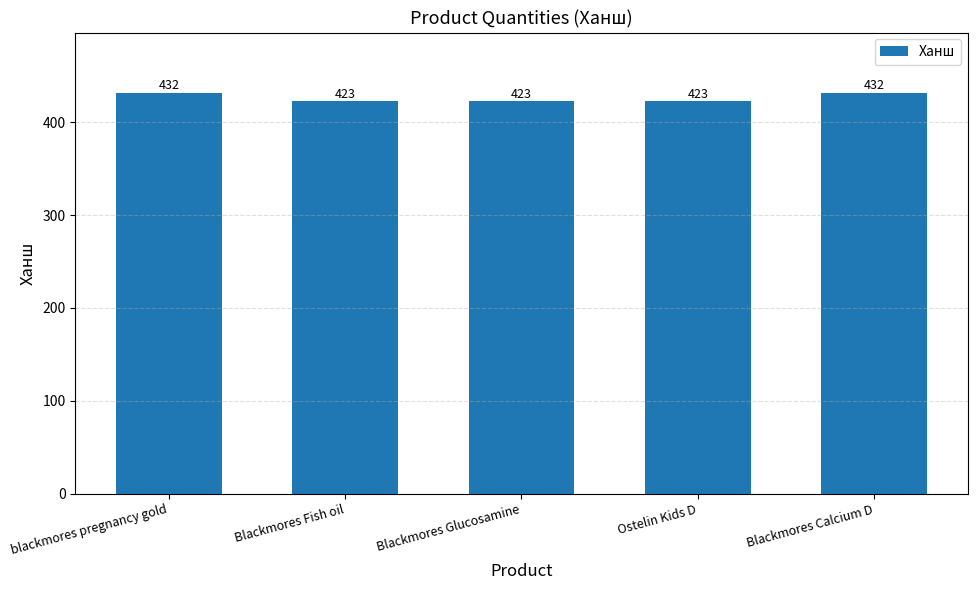

Read the value at Blackmores Fish oil.

423